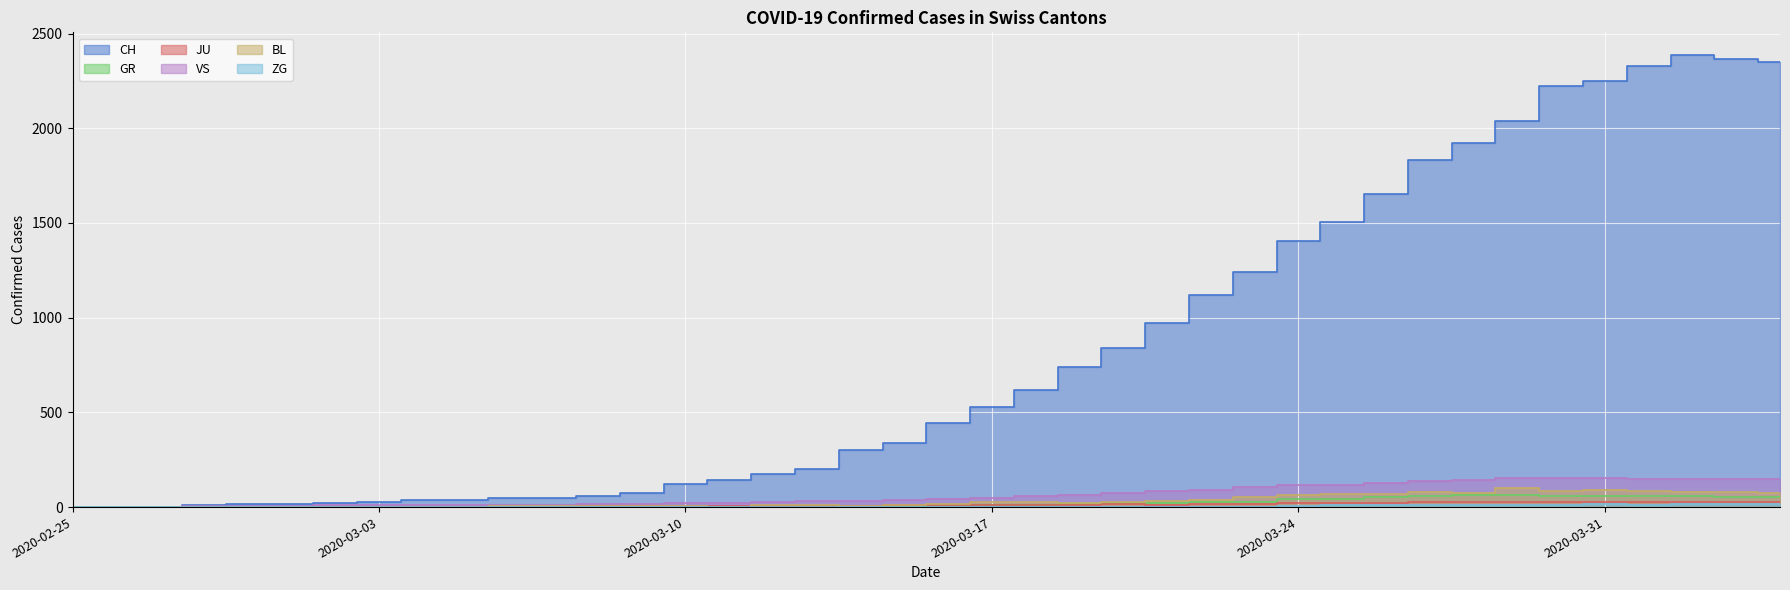

How many data points in BL are less than 17?

20